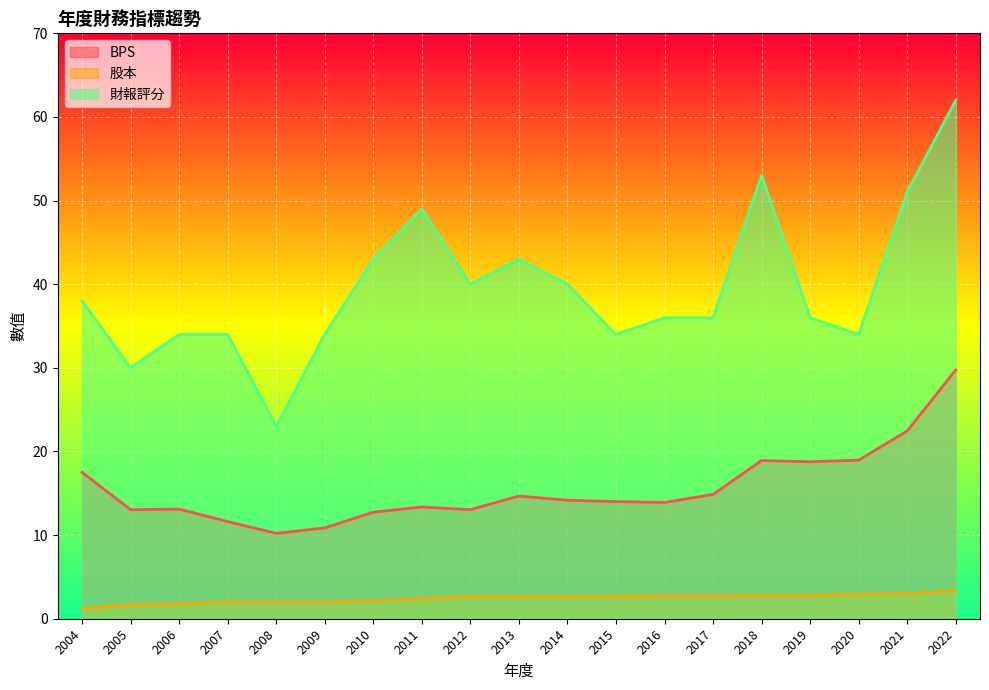

At which category is the sum across all series the highest?

2022